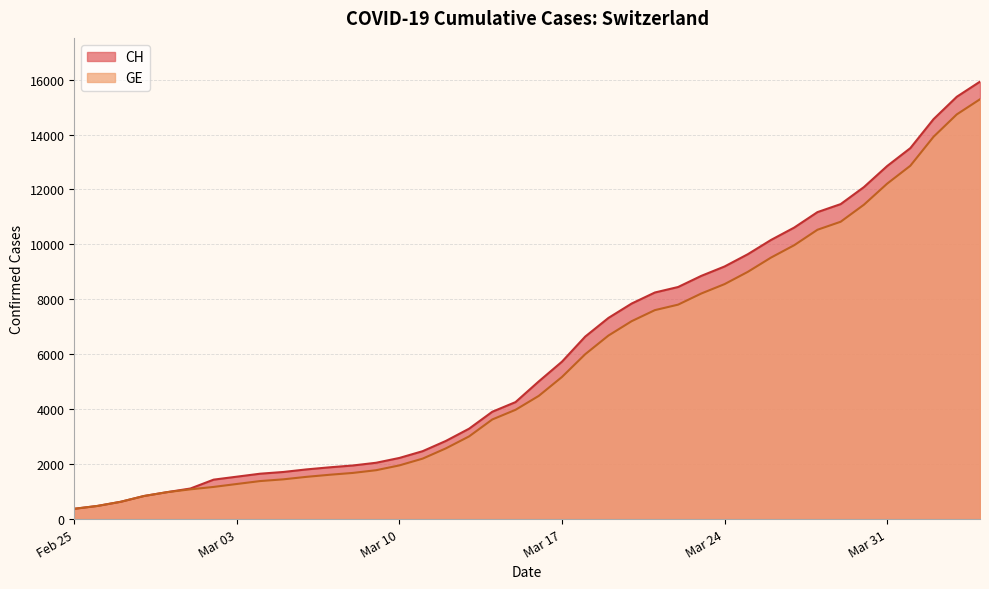

What is the difference between the GE values at 2020-03-18 and 2020-03-29?

4823